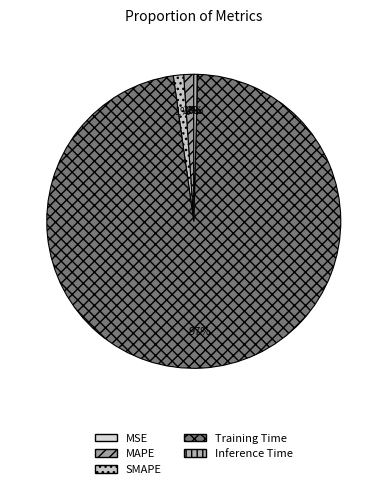

What is the largest slice in the pie chart?

Training Time